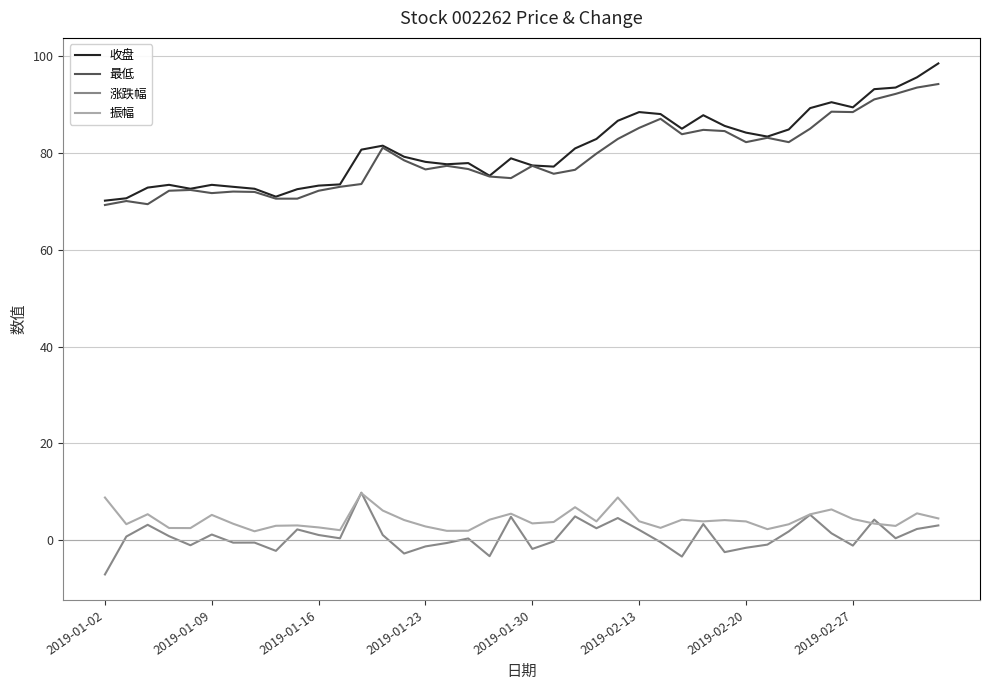

Count the number of data series in this chart.

4